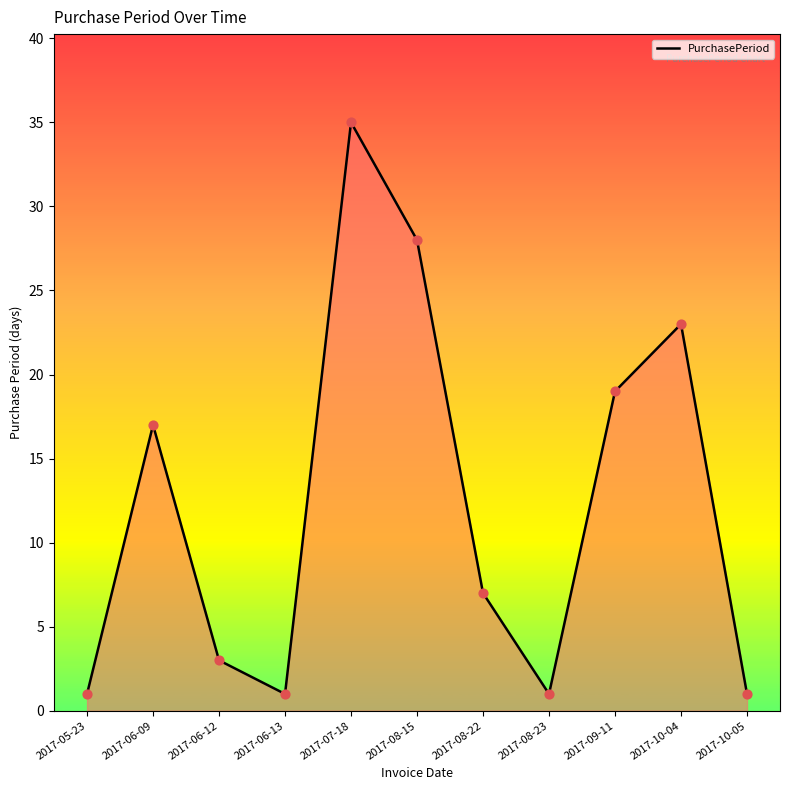

What is the change in value from 2017-06-09 to 2017-06-12?

-14